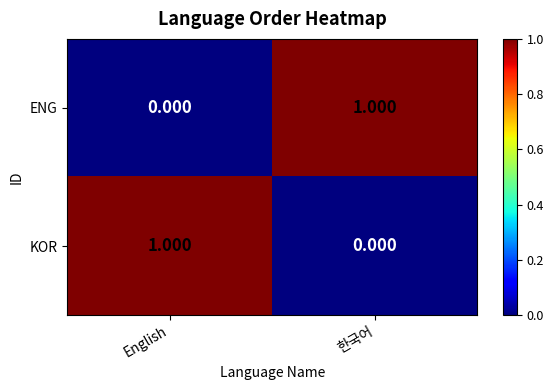

At which label is KOR closest to 0?

한국어